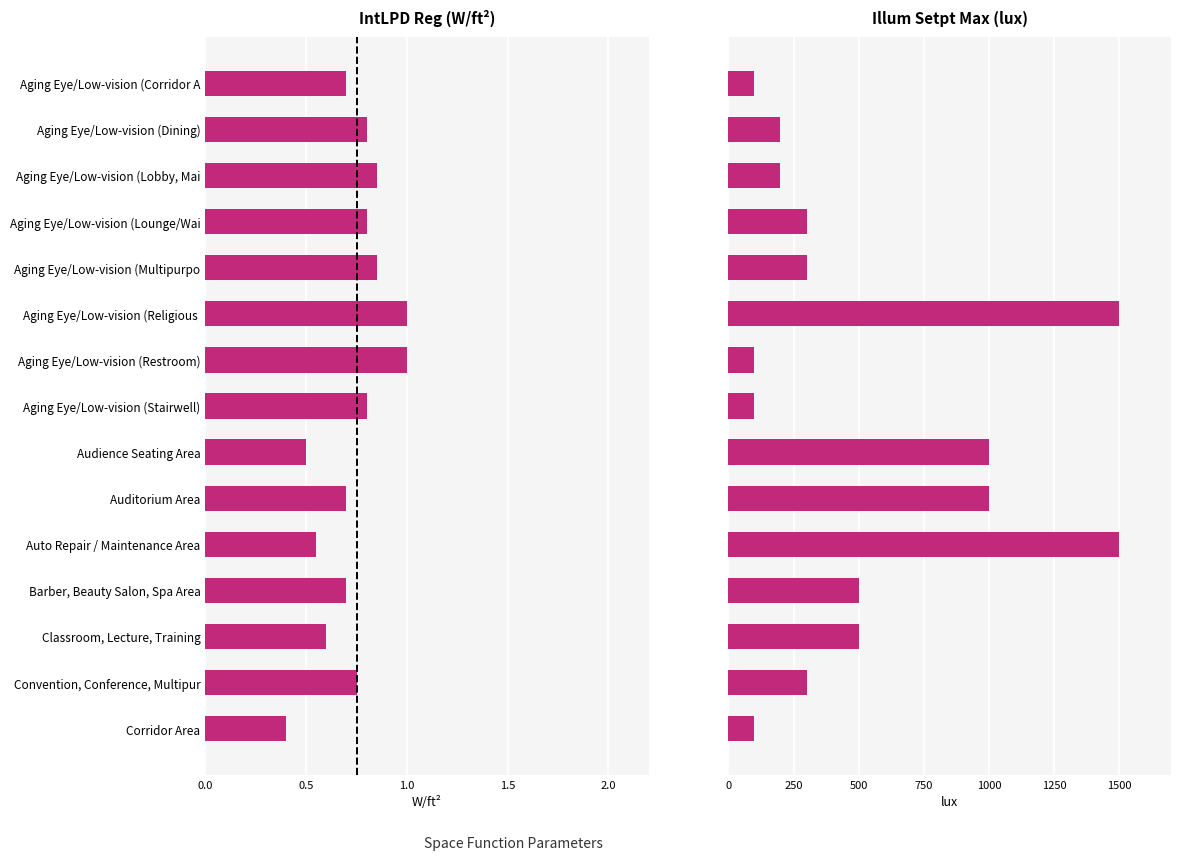

The IllumSetptMax (lux) series shows 500.0 at Classroom, Lecture, Training. True or false?

True